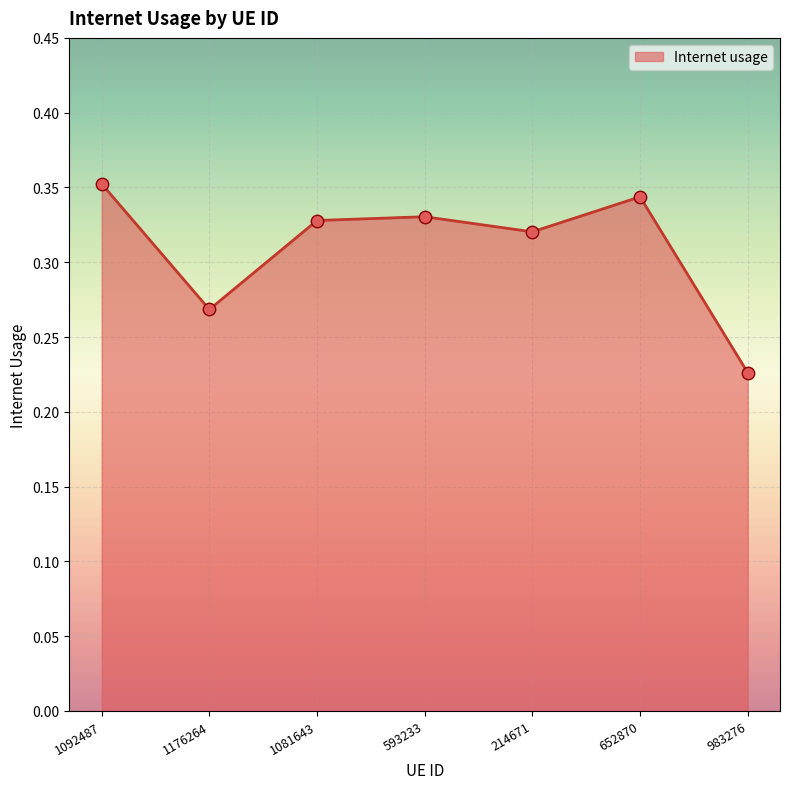

What is the change in value from 652870 to 983276?

-0.1